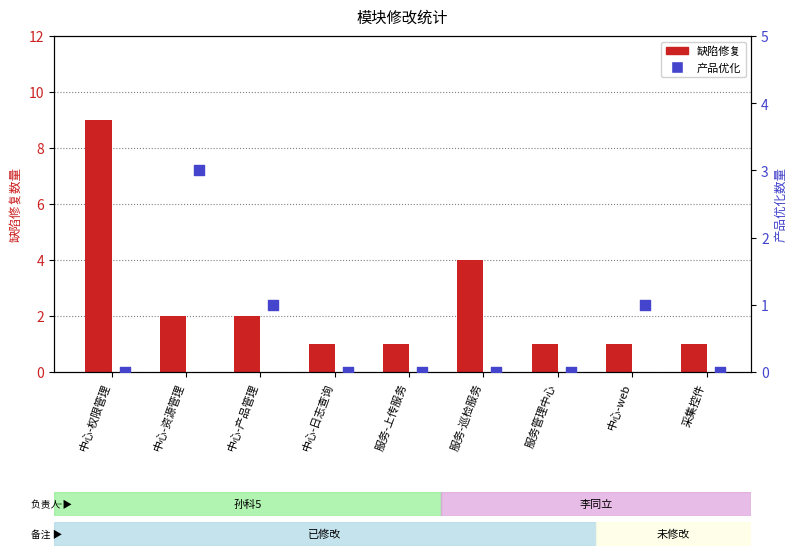

Is the value of 缺陷修复 at 中心-web greater than the value of 产品优化 at 采集控件?

Yes